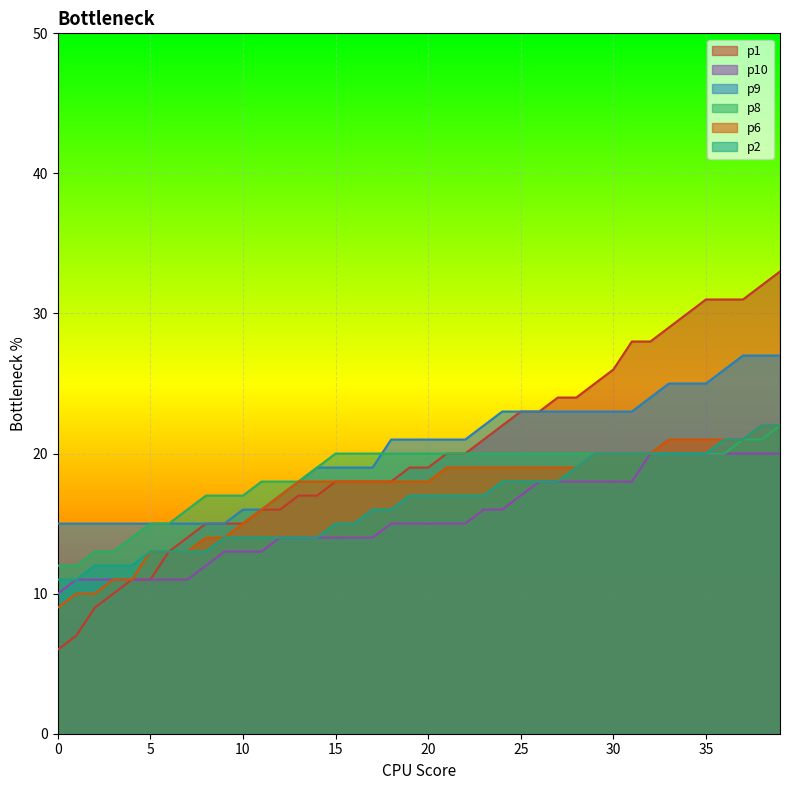

What are all the series names shown in the legend?

p1, p10, p9, p8, p6, p2